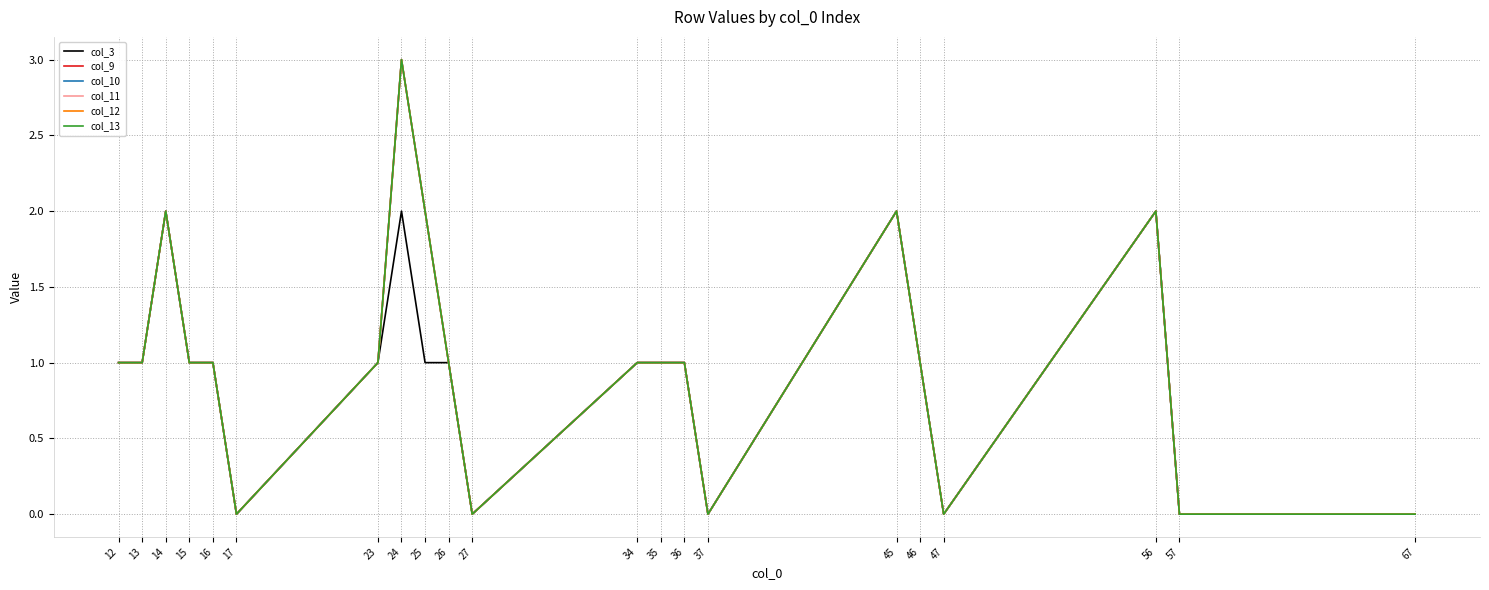

What is the sum of the col_13 values at 13 and 35?

2